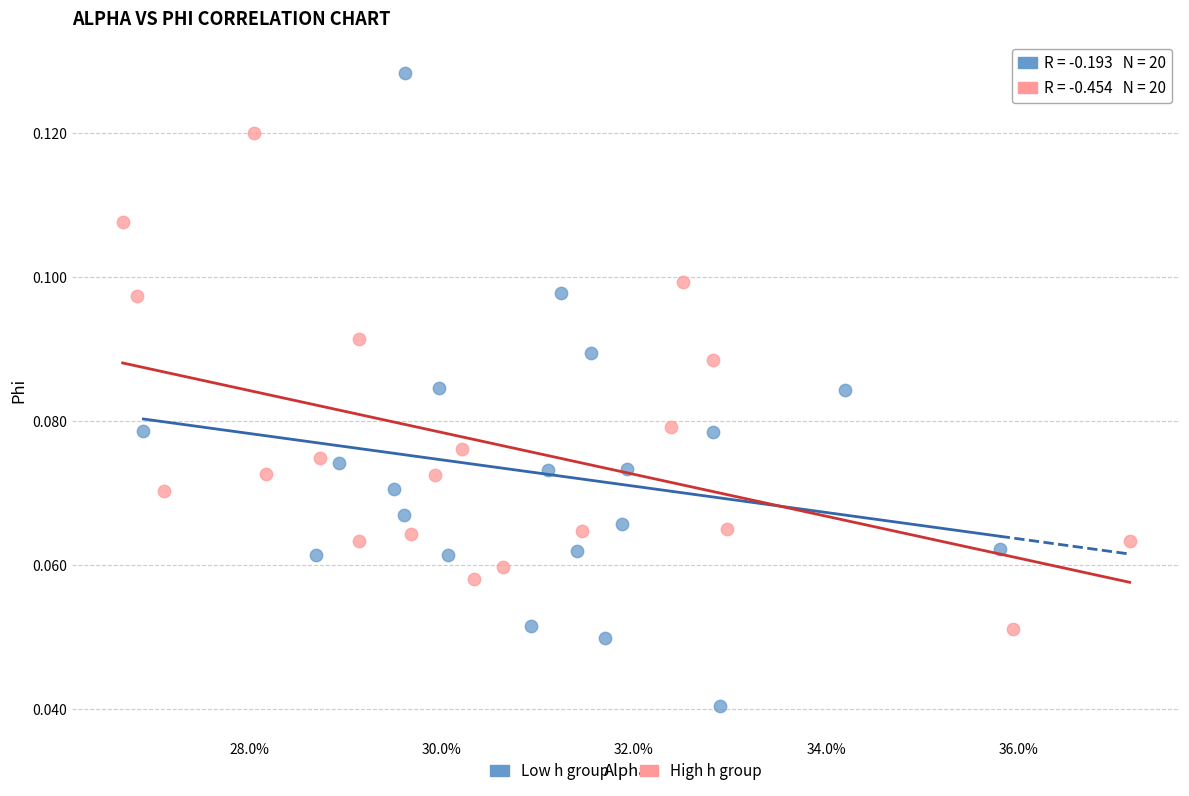

Which series has the widest spread of Y values?

Low h group